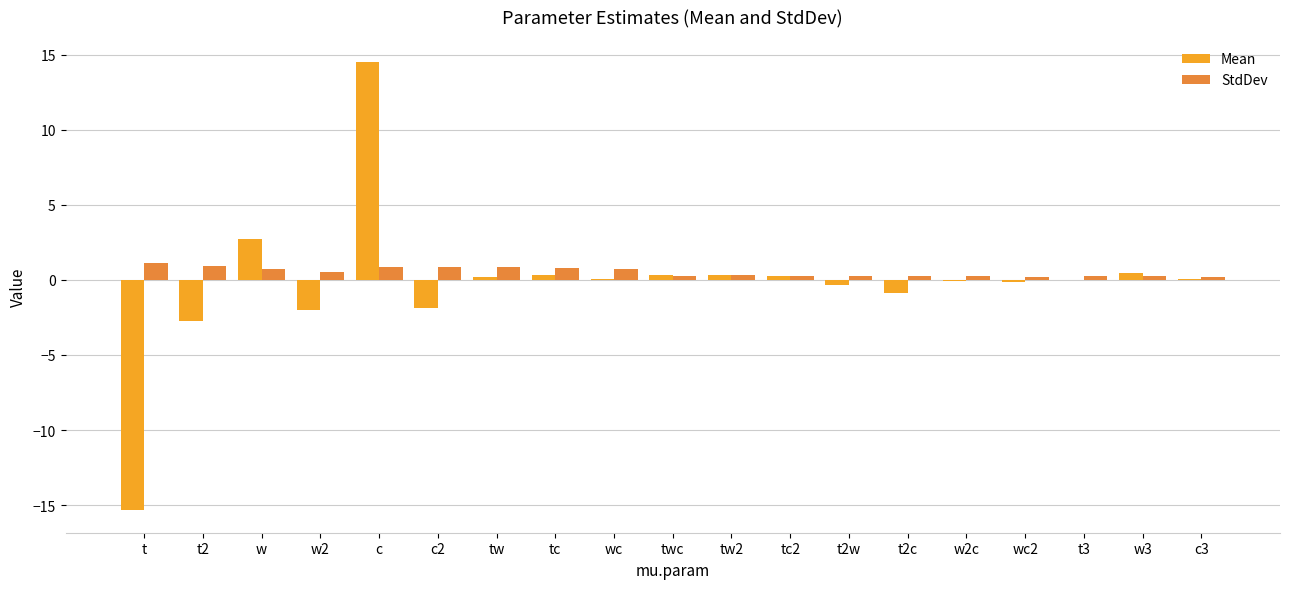

Which series has the largest total across all categories?

StdDev